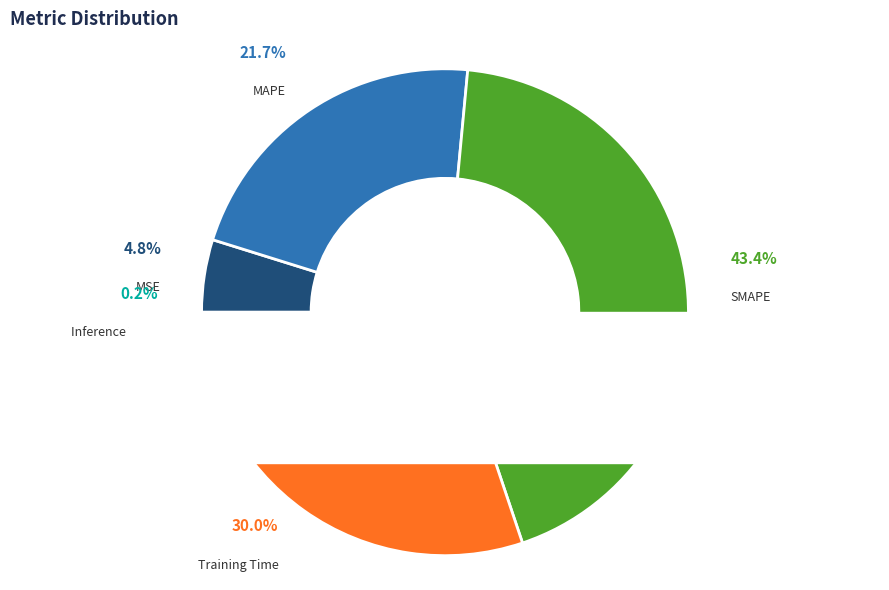

How many segments does this pie chart have?

5